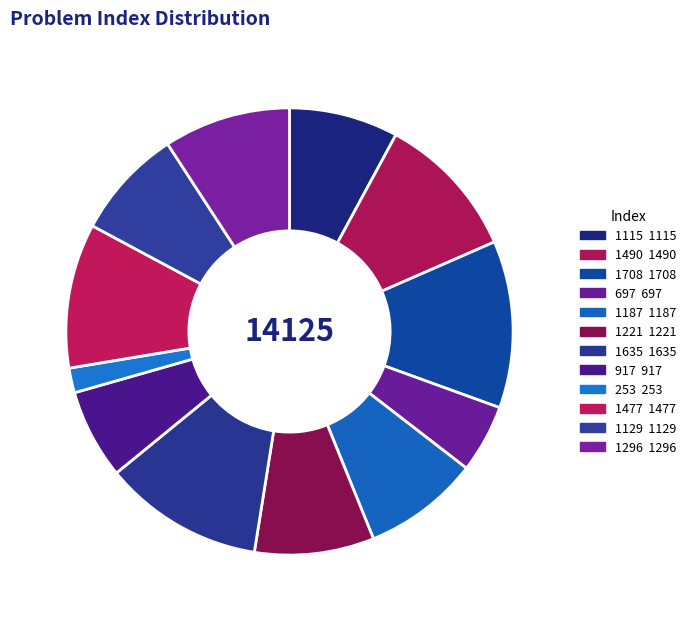

To the nearest percent, what percentage of the pie is 253?

2%